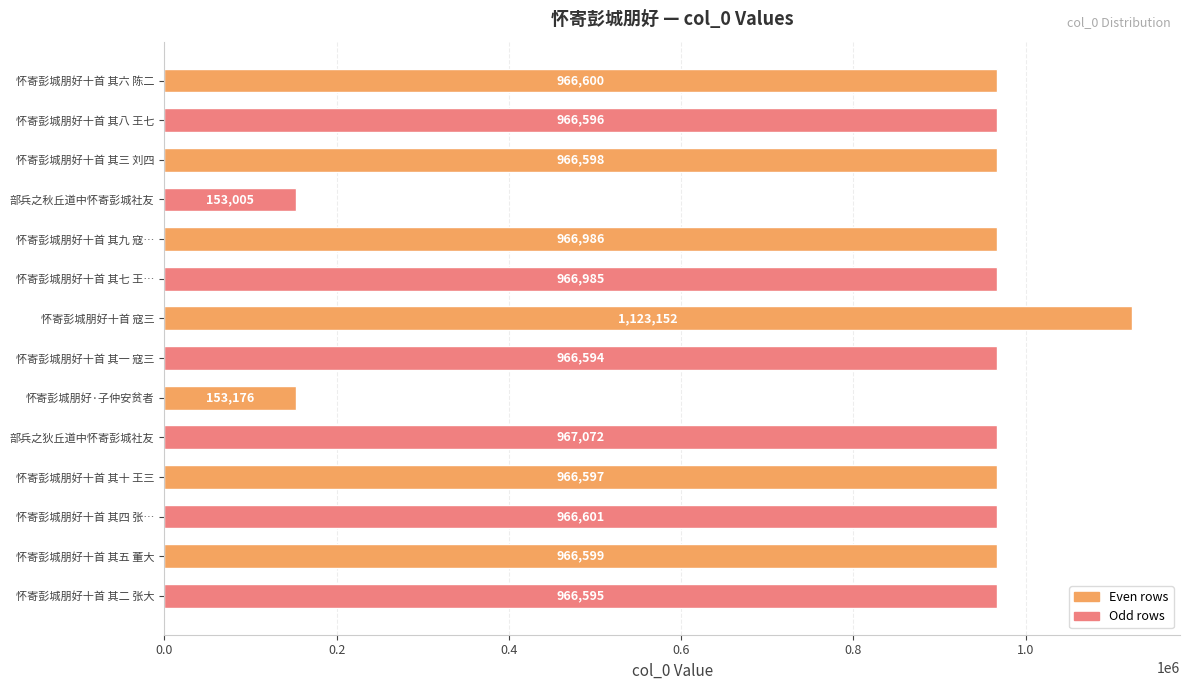

Are the bars grouped side by side (vs. stacked)?

No